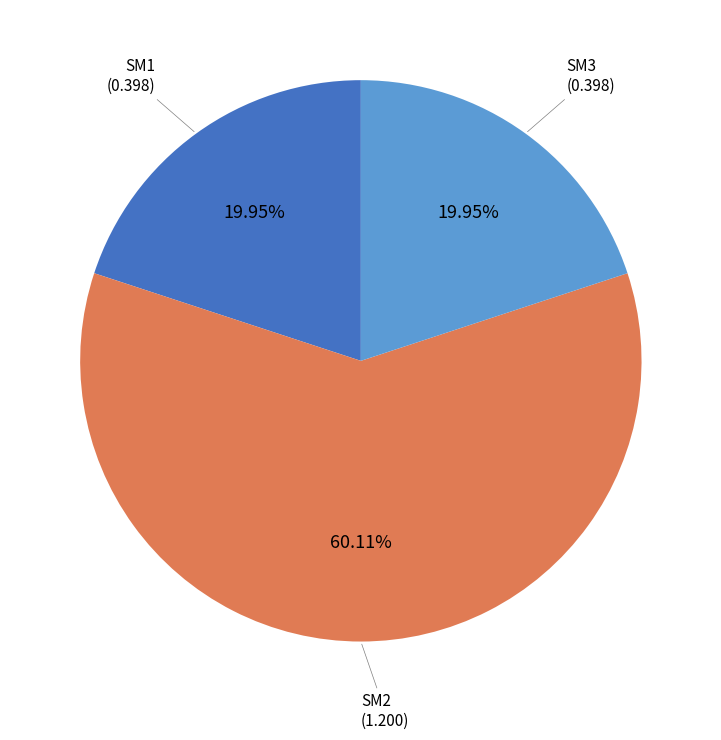

To the nearest percent, what is the average slice percentage?

33%